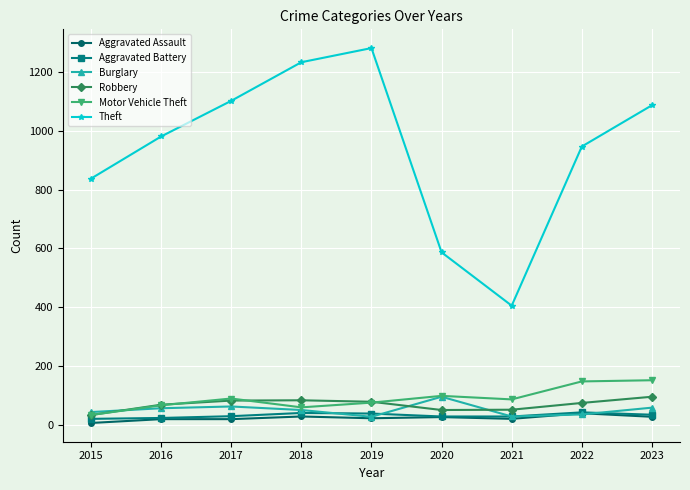

How many categories are shown in the chart?

9